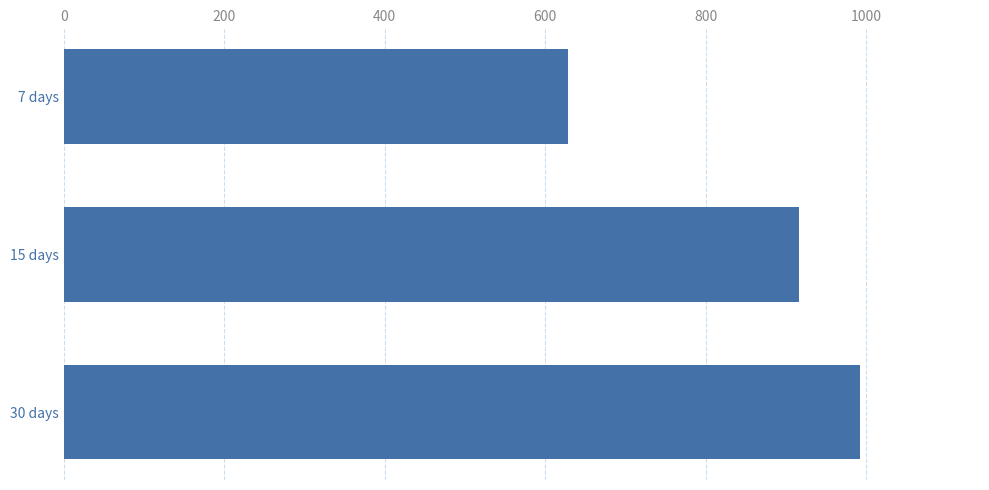

What is the greatest value displayed?

993.1